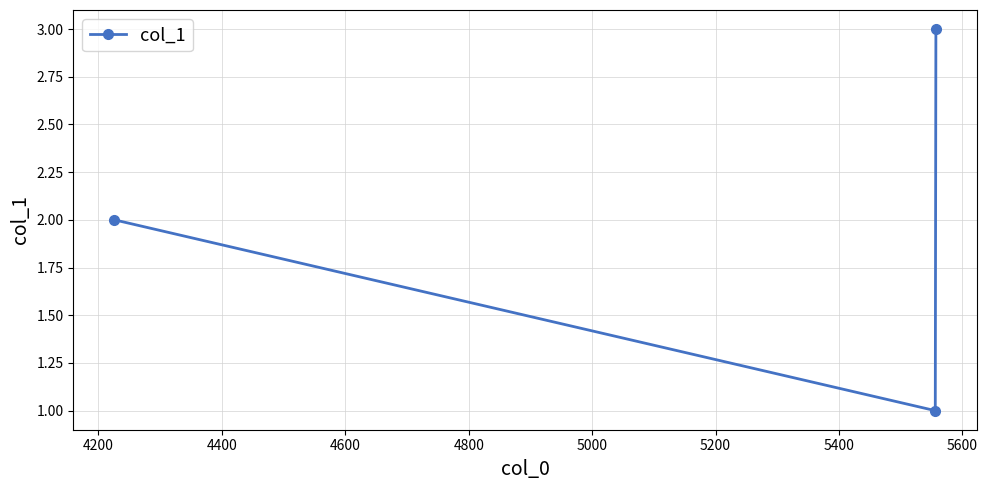

What is the sum of all values?

6